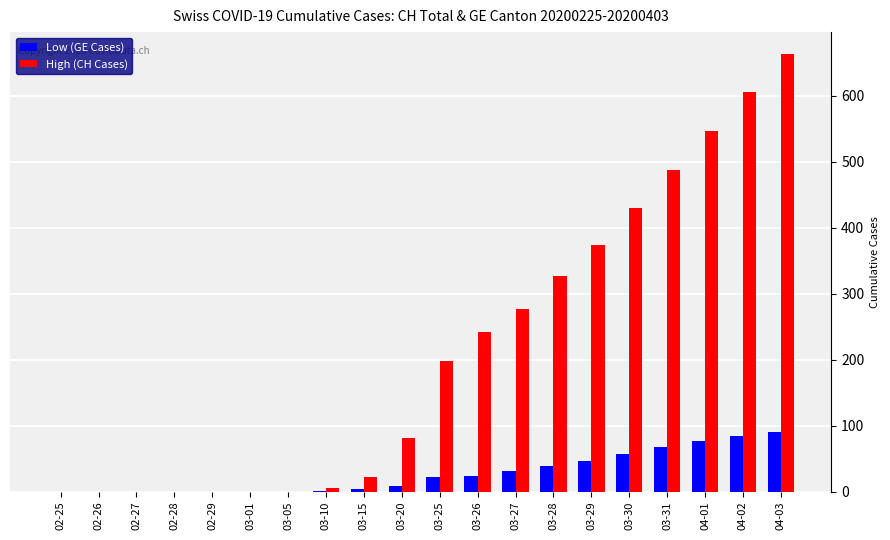

At which label does High (CH Cases) reach its peak?

04-03